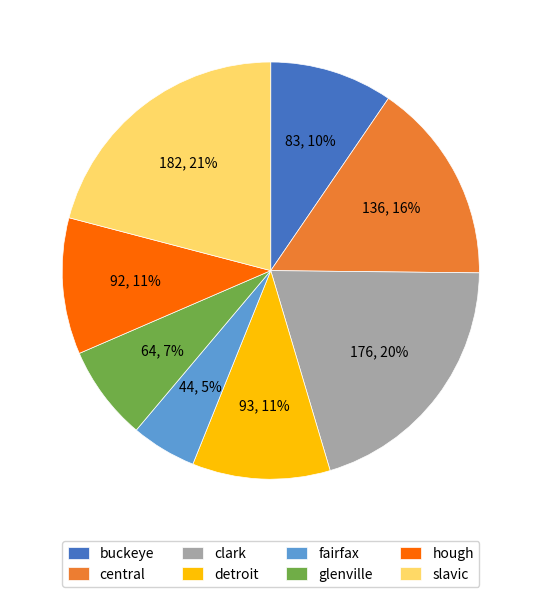

Combined, do glenville and slavic account for over 50%?

No